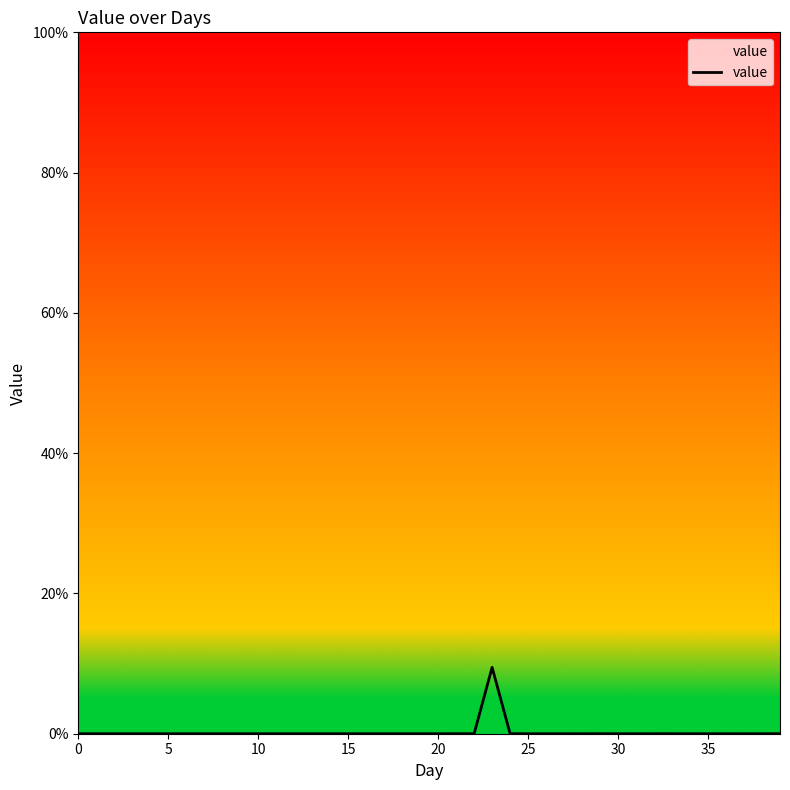

What is the difference between the maximum and minimum values?

9.5